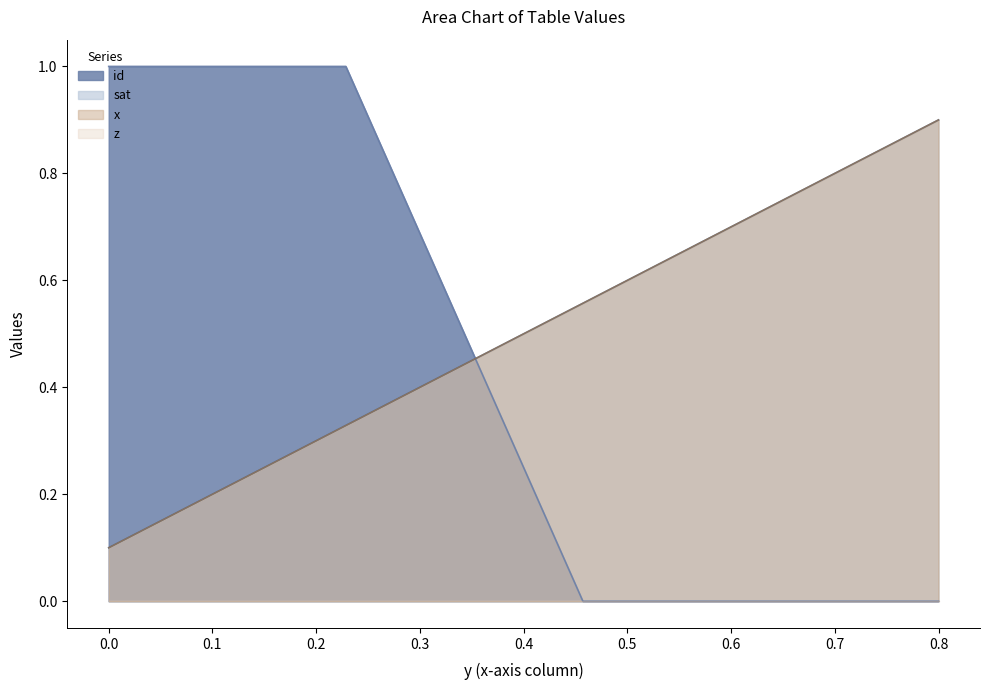

How many positive values does the id series have?

5